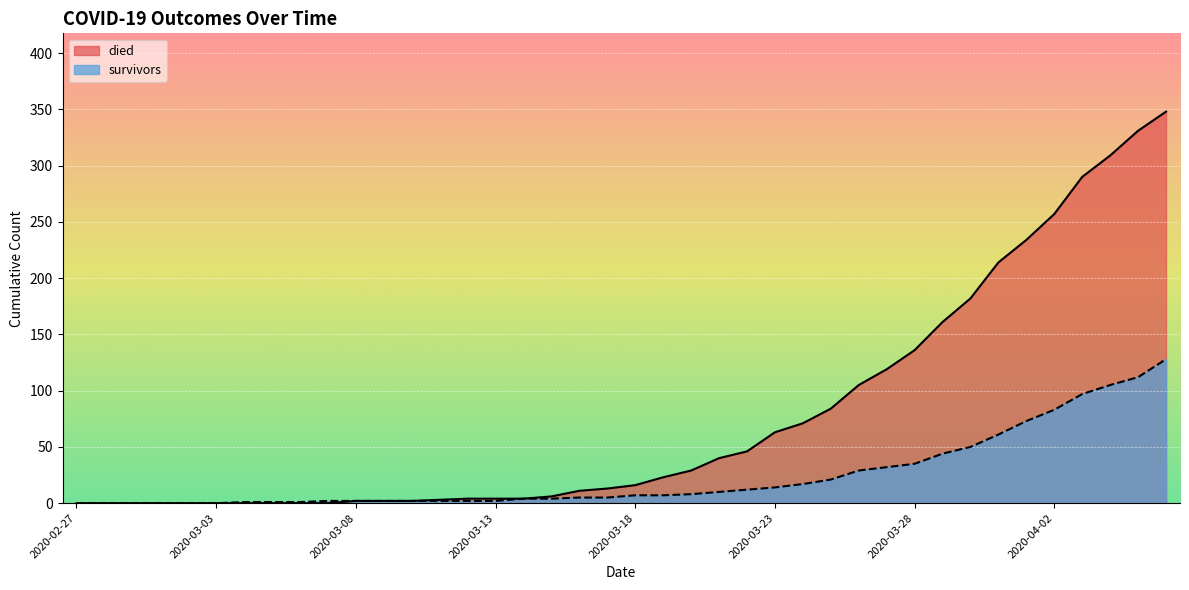

Reading left to right, transcribe all the data shown in this chart.

died: 0	0	0	0	0	0	0	0	0	0	2	2	2	3	4	4	4	6	11	13	16	23	29	40	46	63	71	84	105	119	136	161	182	214	234	257	290	309	331	348
survivors: 0	0	0	0	0	0	1	1	1	2	2	2	2	2	2	2	4	4	5	5	7	7	8	10	12	14	17	21	29	32	35	44	50	61	73	83	97	105	112	128